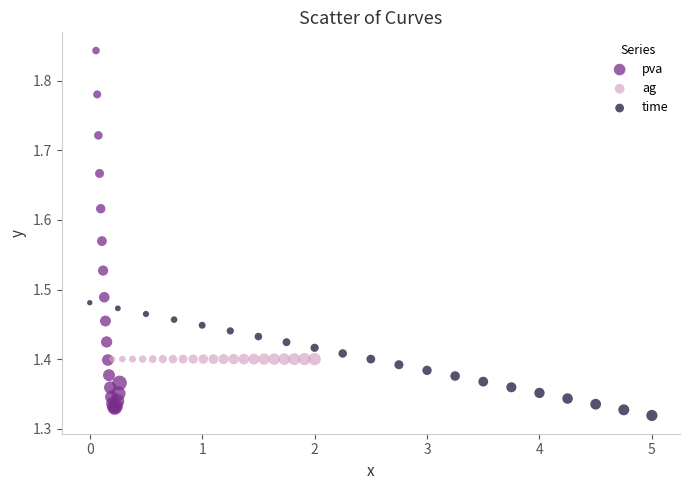

Which series contains the highest Y value?

pva